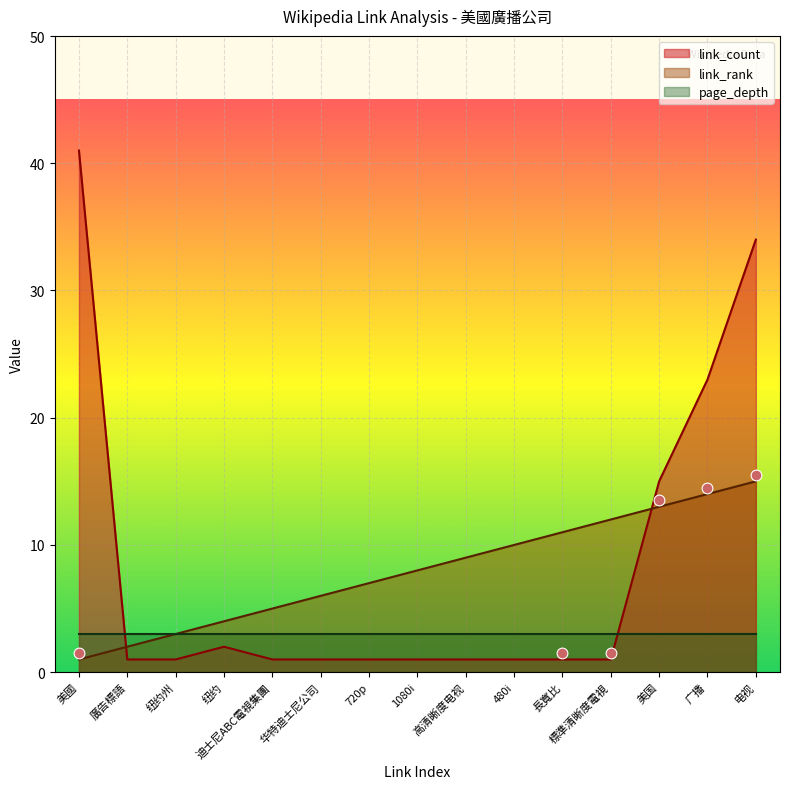

Is the value of link_count at 纽约 greater than the value of link_rank at 纽约?

No